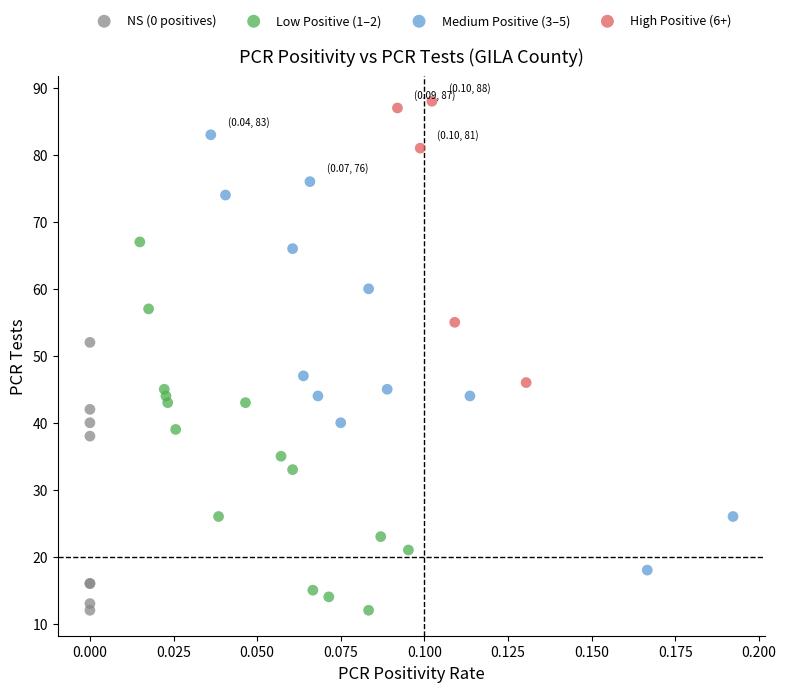

Which series has the largest Y range (max minus min)?

Medium Positive (3–5)